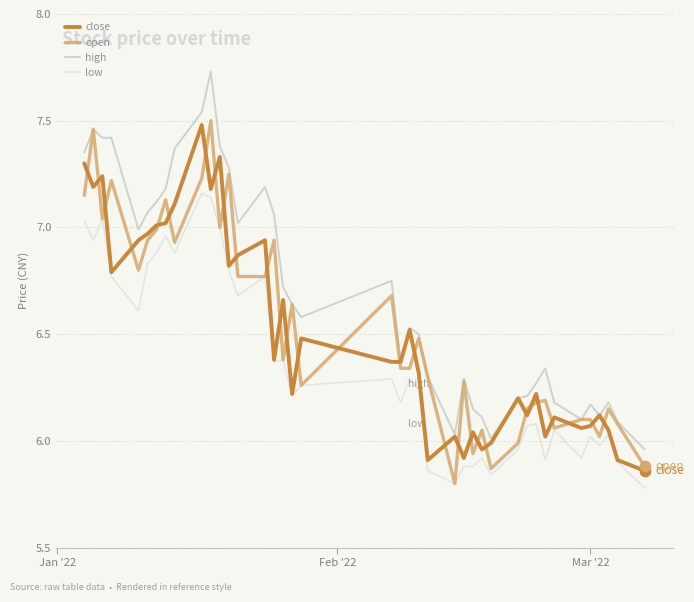

Which series has the largest total across all categories?

high